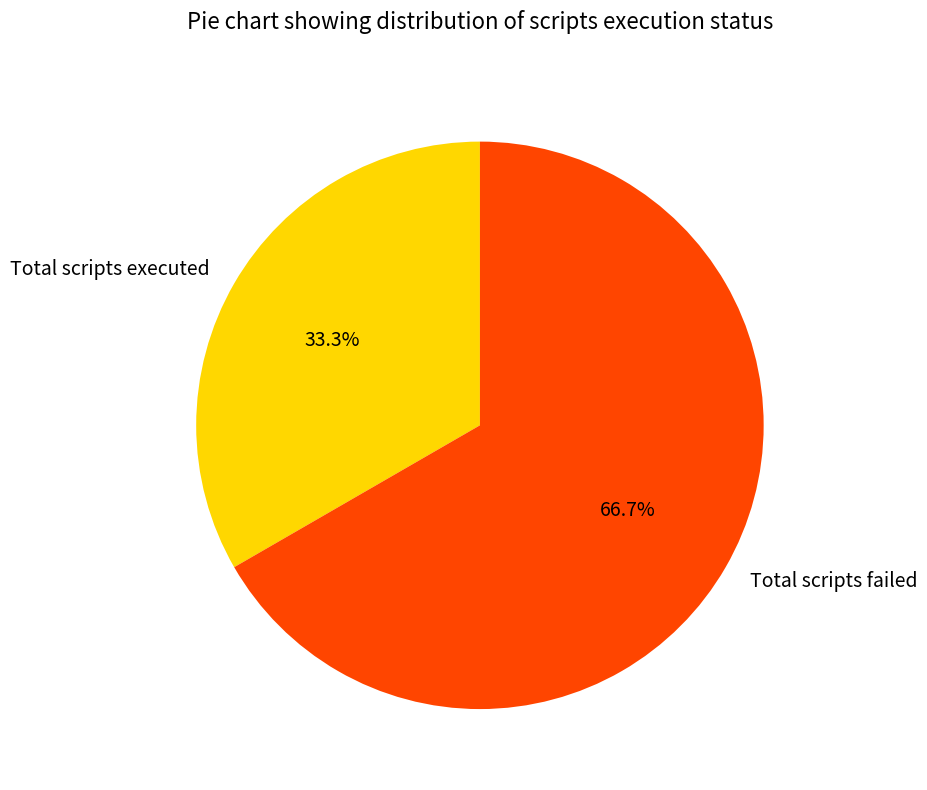

The Total scripts failed slice represents 67% of the pie. True or false?

True